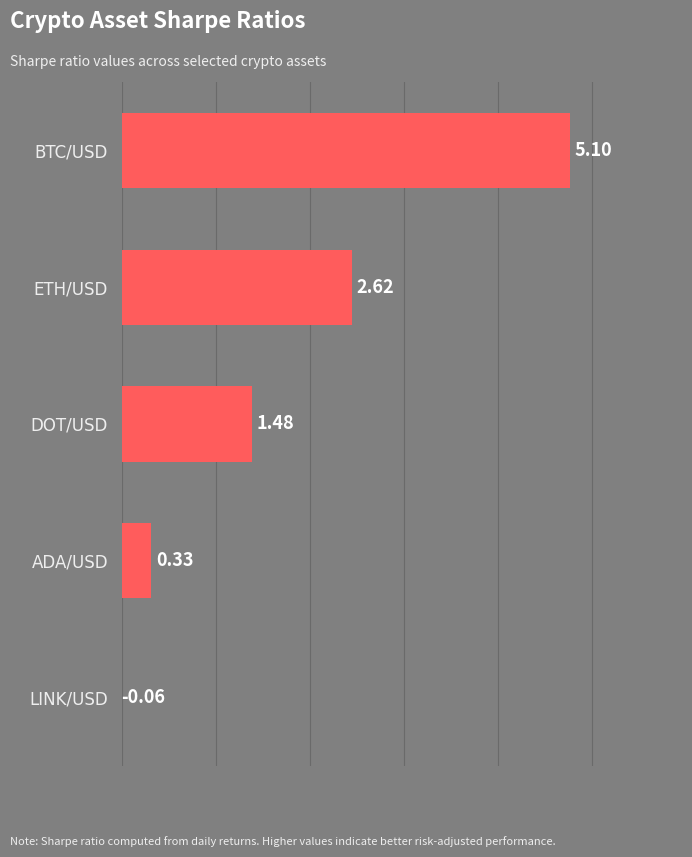

At which label is the value closest to 2?

DOT/USD